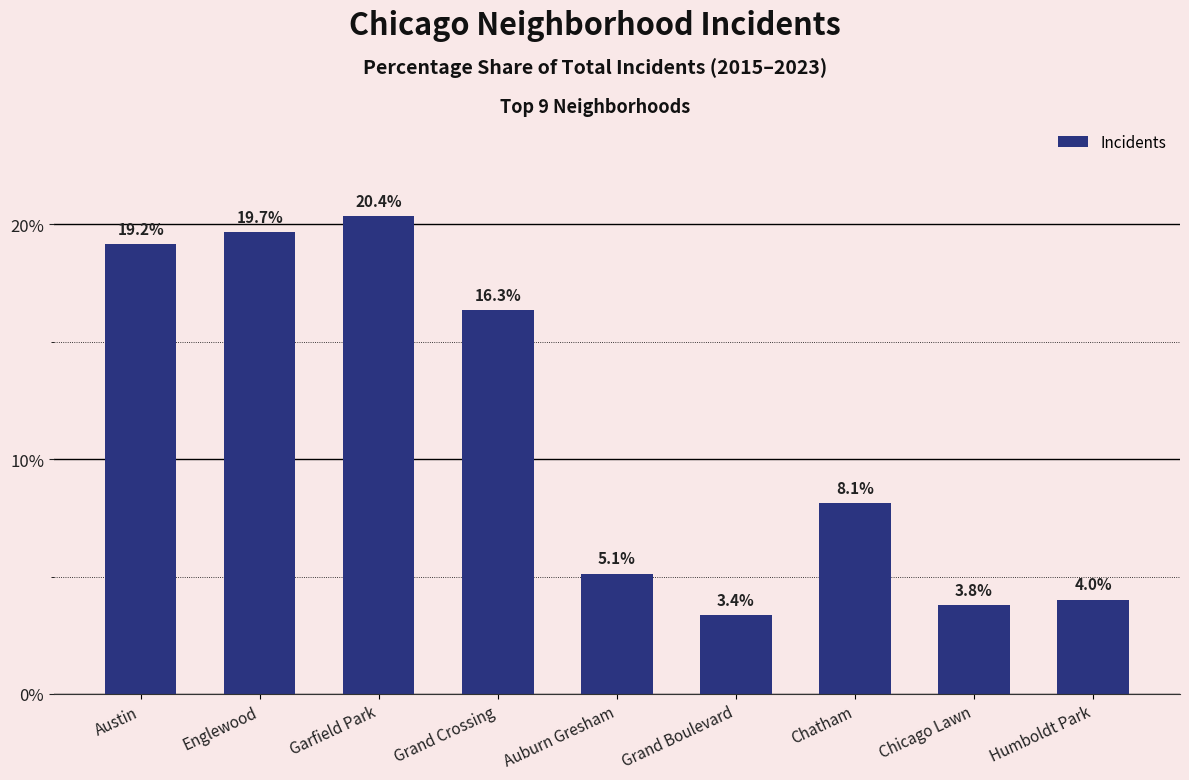

Rank the categories by value from lowest to highest.

Grand Boulevard, Chicago Lawn, Humboldt Park, Auburn Gresham, Chatham, Grand Crossing, Austin, Englewood, Garfield Park